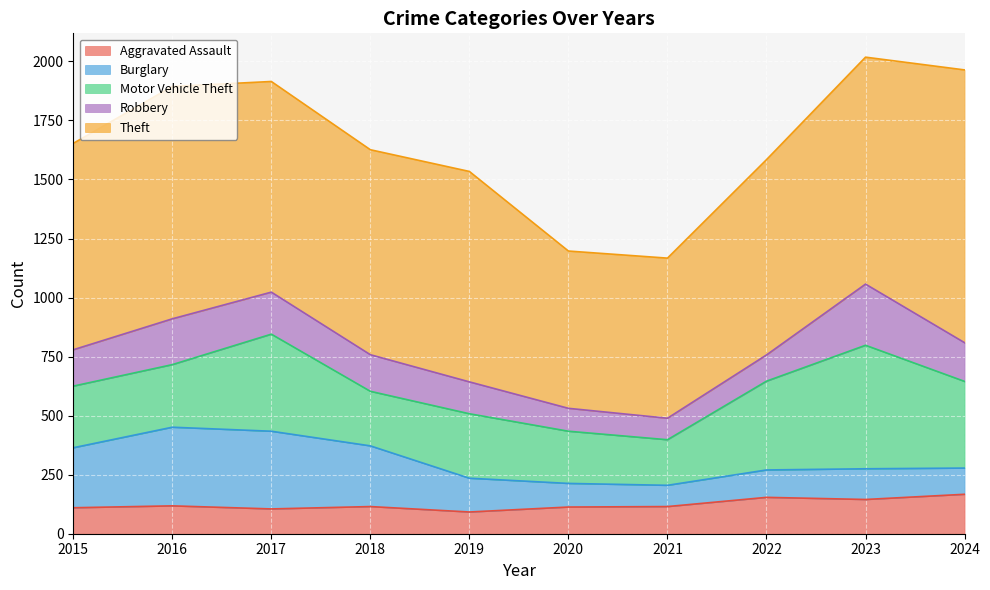

How many lines are shown in the chart?

5